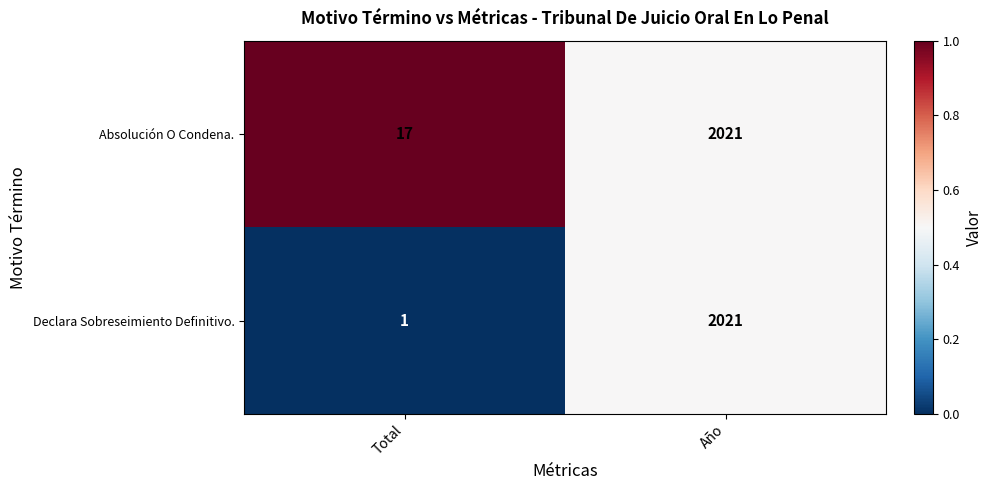

Rank the series by their average value, from highest to lowest.

Absolución O Condena., Declara Sobreseimiento Definitivo.